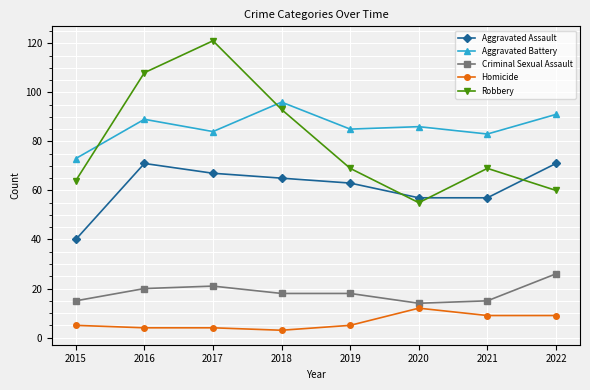

Reading left to right, what are all the values shown in this chart?

Aggravated Assault: 40	71	67	65	63	57	57	71
Aggravated Battery: 73	89	84	96	85	86	83	91
Criminal Sexual Assault: 15	20	21	18	18	14	15	26
Homicide: 5	4	4	3	5	12	9	9
Robbery: 64	108	121	93	69	55	69	60